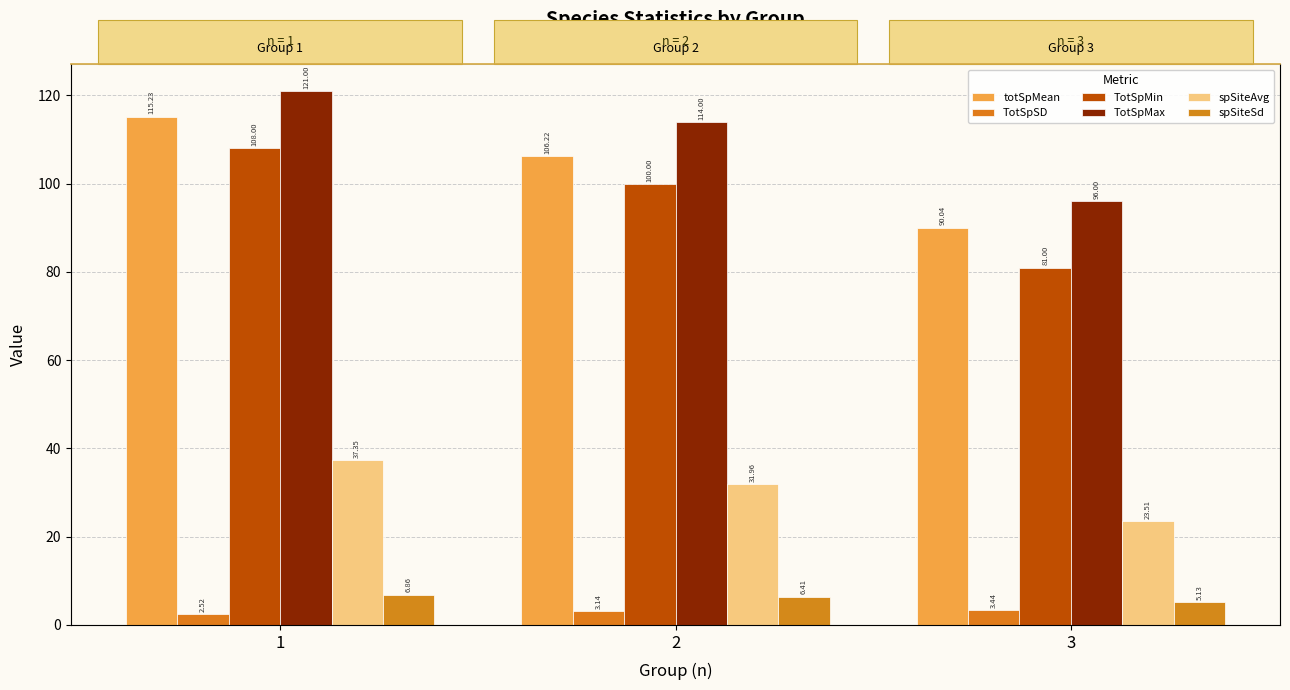

What is the minimum value for TotSpMin?

81.0